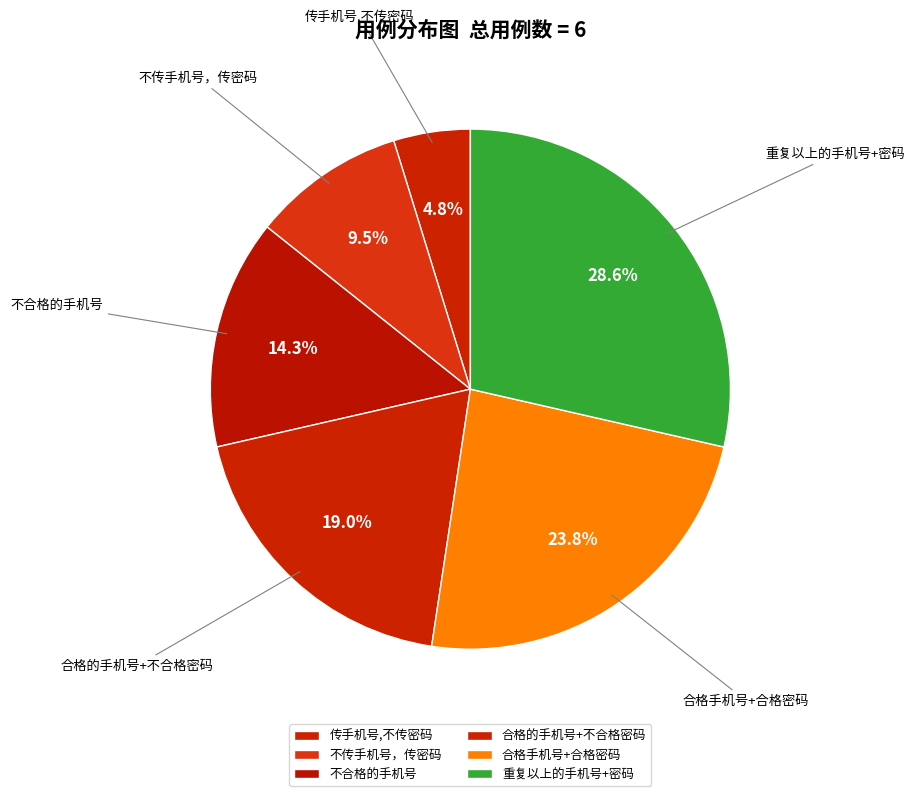

Rank the categories by value from highest to lowest.

重复以上的手机号+密码, 合格手机号+合格密码, 合格的手机号+不合格密码, 不合格的手机号, 不传手机号，传密码, 传手机号,不传密码